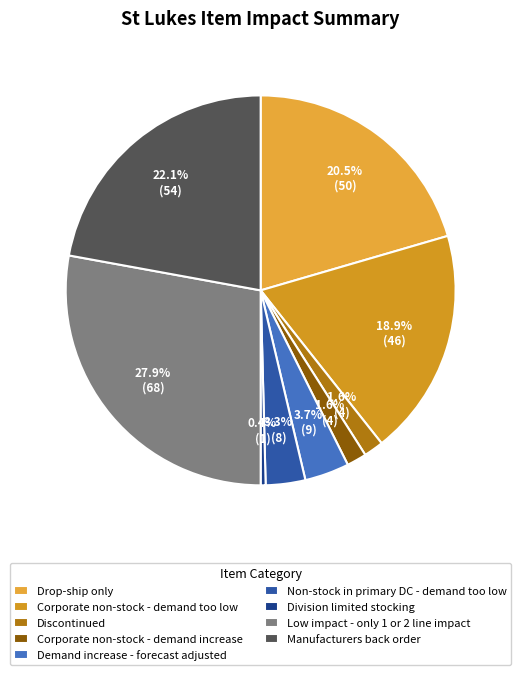

Rank the categories by value from lowest to highest.

Division limited stocking, Discontinued, Corporate non-stock - demand increase, Non-stock in primary DC - demand too low, Demand increase - forecast adjusted, Corporate non-stock - demand too low, Drop-ship only, Manufacturers back order, Low impact - only 1 or 2 line impact